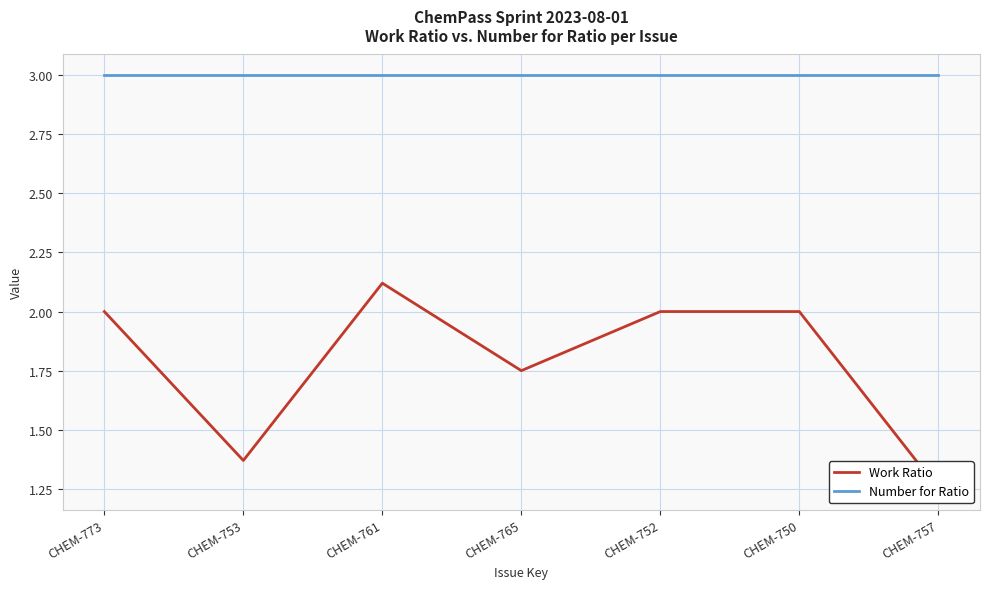

What is the label of the 6th point from the left?

CHEM-750